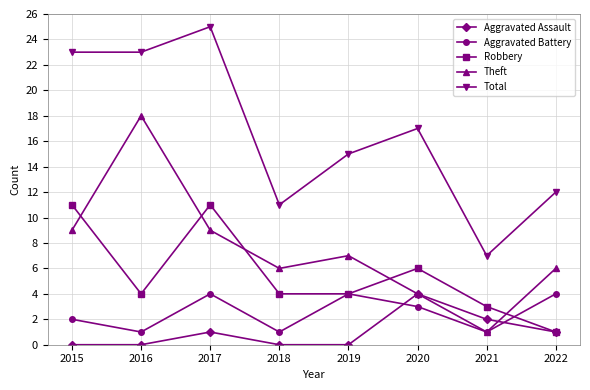

Count the number of categories in the chart.

8